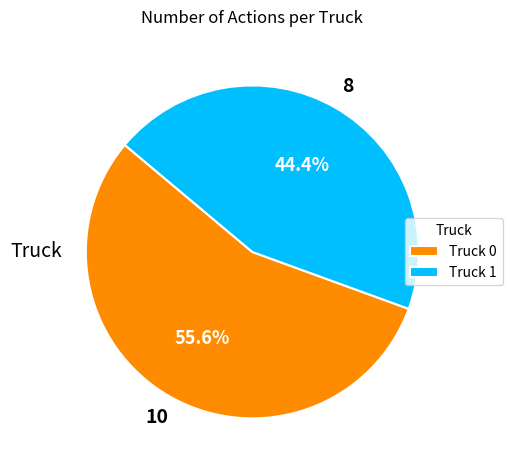

Is the sum of Truck 1 and Truck 0 greater than half?

Yes